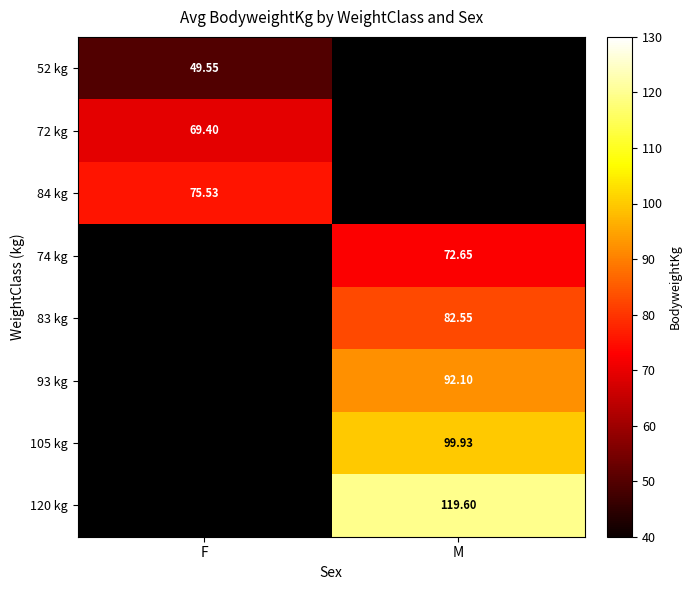

Is the value of 74 kg at M greater than the value of 52 kg at F?

Yes